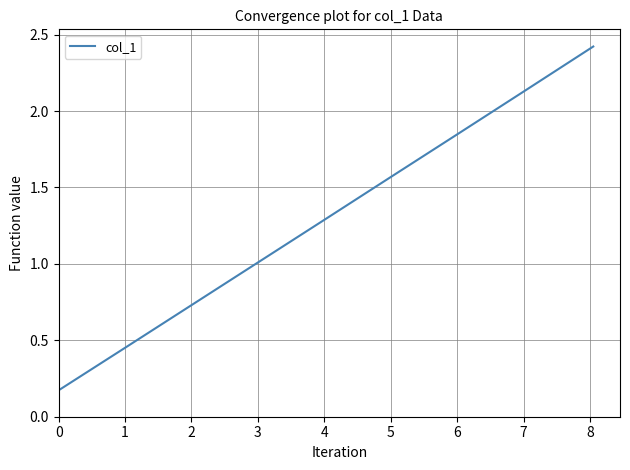

What is the difference between the second highest and second lowest values?

2.0